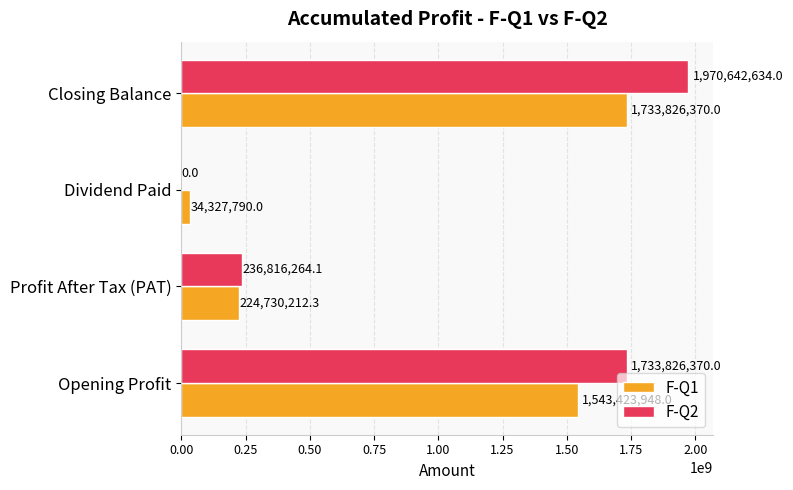

What is the maximum value for F-Q1?

1733826370.0